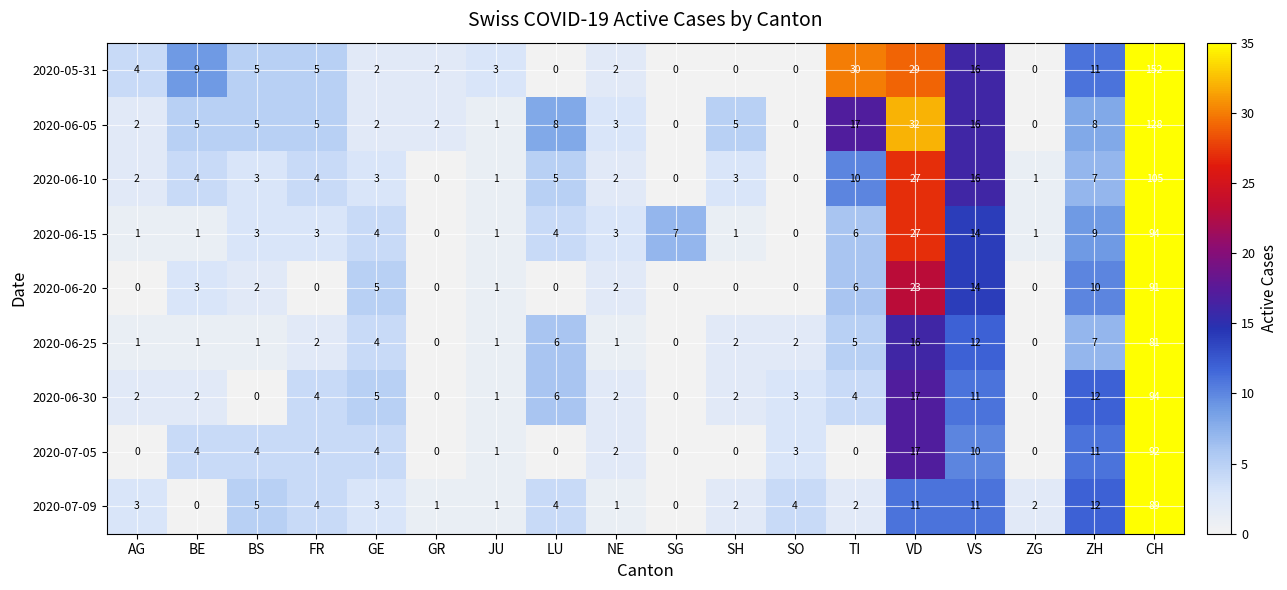

How many distinct data groups are displayed?

9